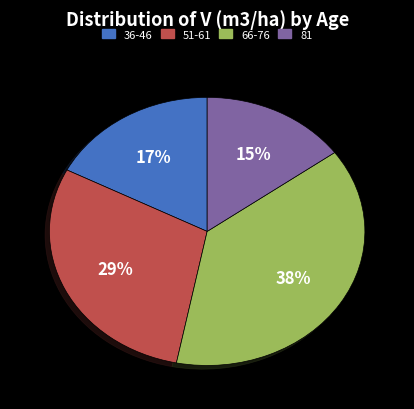

To the nearest percent, what is the difference between the 66-76 and 36-46 slice percentages?

21%